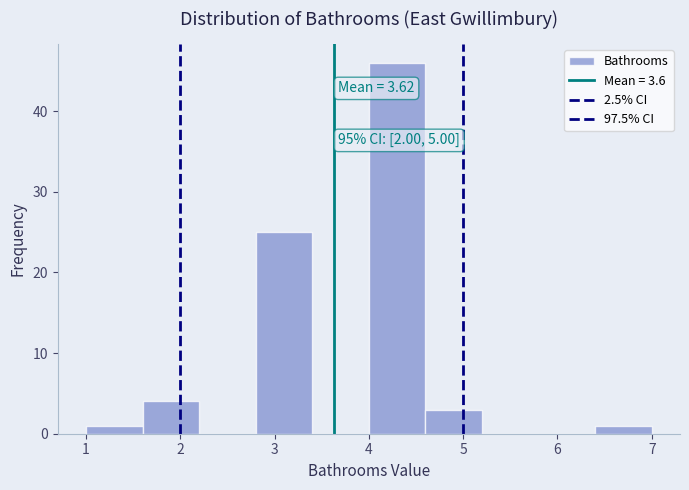

Over which range of the x-axis is the bar tallest?

4.0 to 4.6